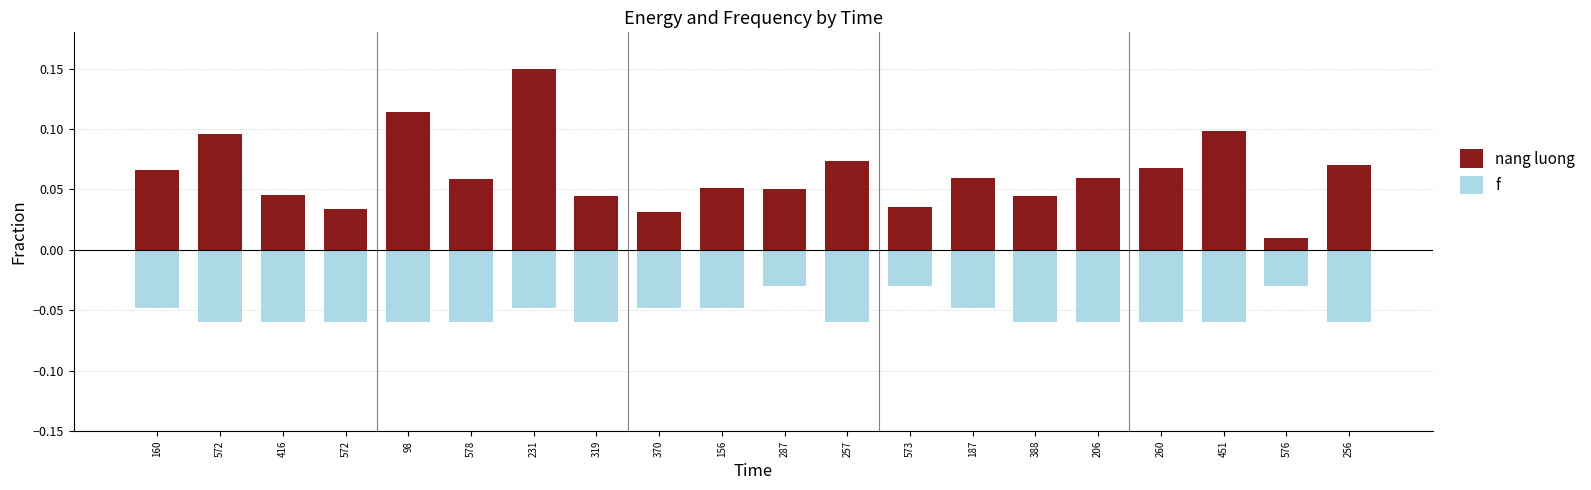

The value of f at 370 is -0.1. True or false?

False